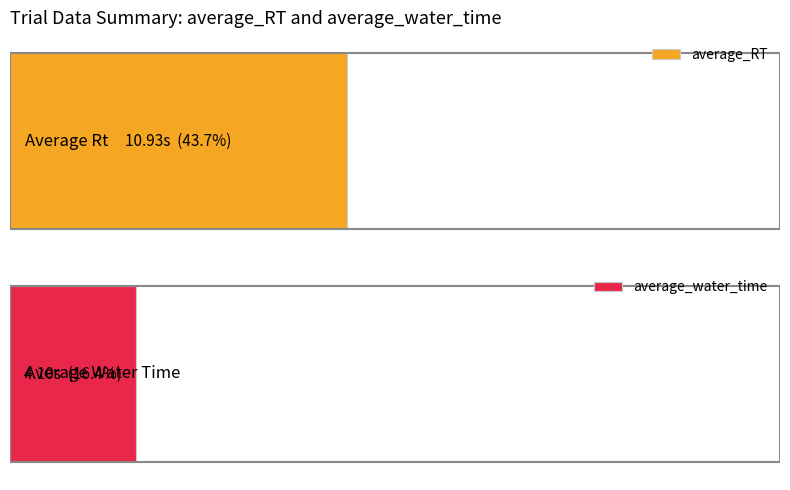

What are all the series names shown in the legend?

average_RT, average_water_time